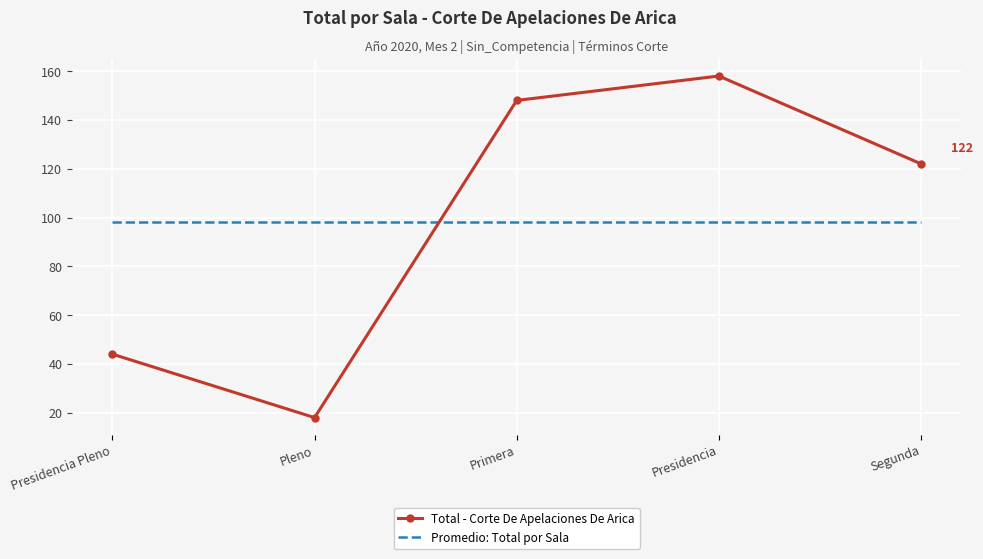

After their last crossing, which series has the higher values: Total - Corte De Apelaciones De Arica or Promedio: Total por Sala?

Total - Corte De Apelaciones De Arica